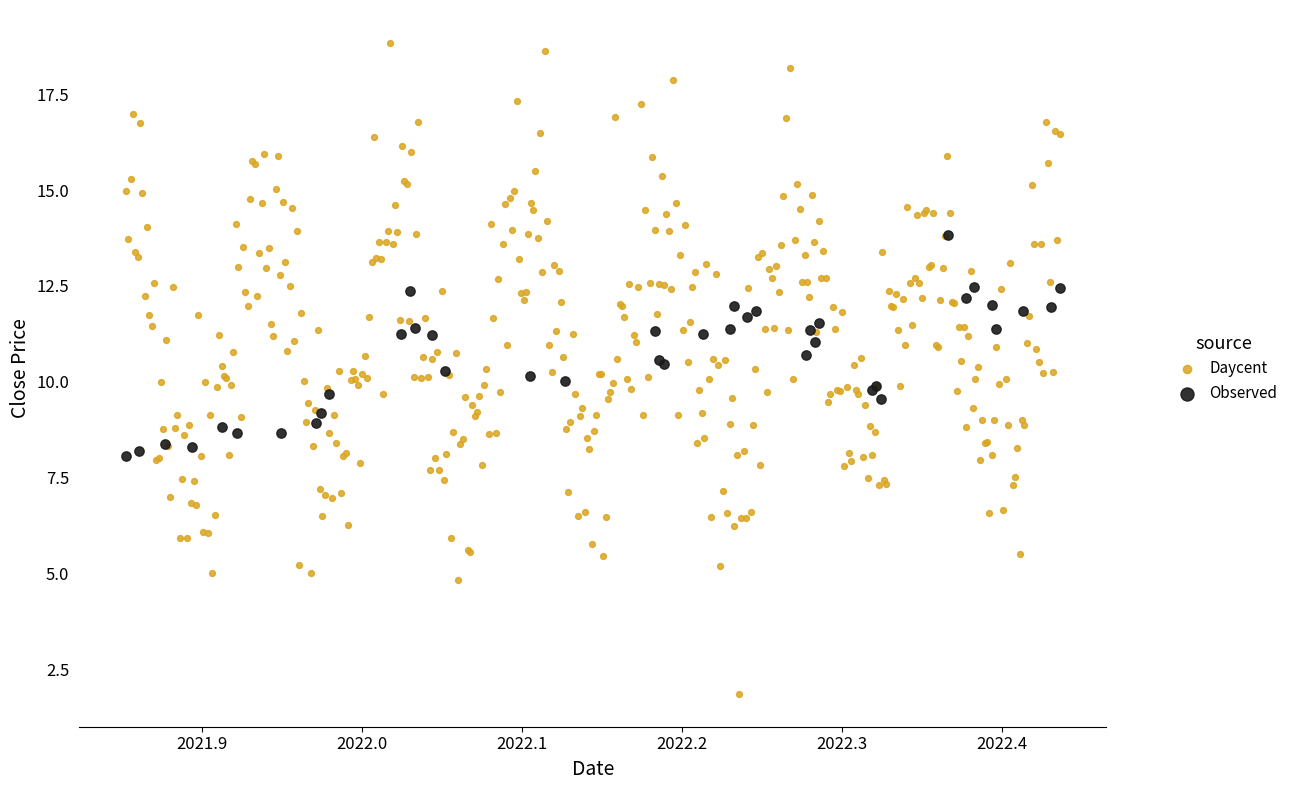

Which series has the widest spread of Y values?

Daycent